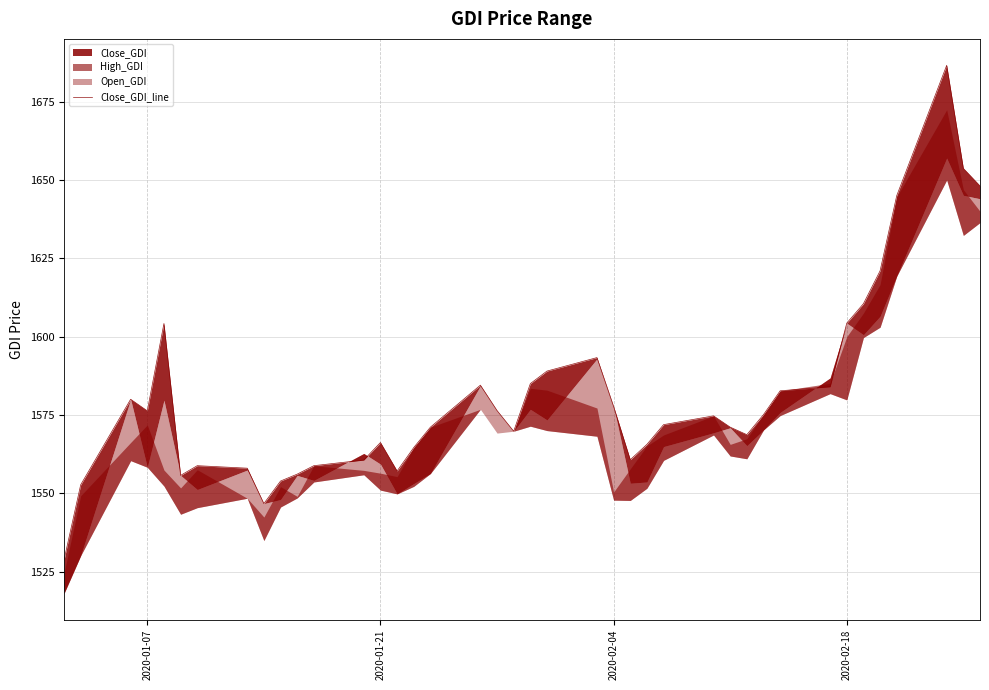

What is the difference between the maximum and minimum values?

157.9